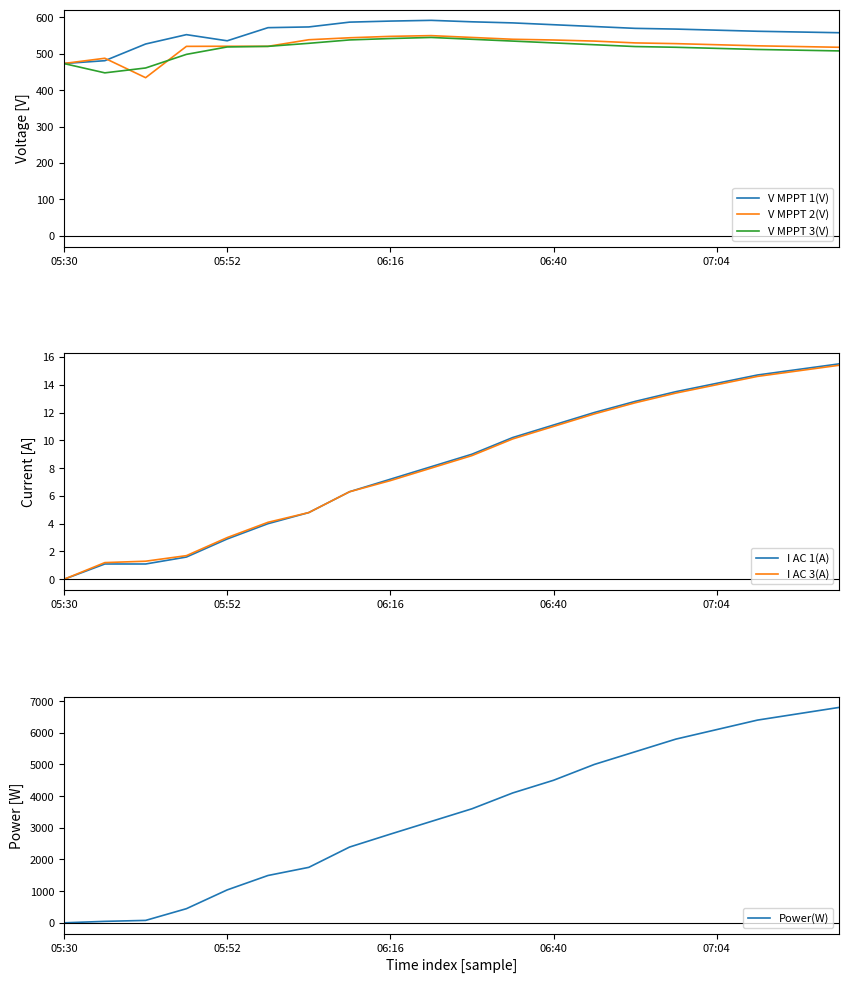

What is the minimum value for V MPPT 3(V)?

447.7